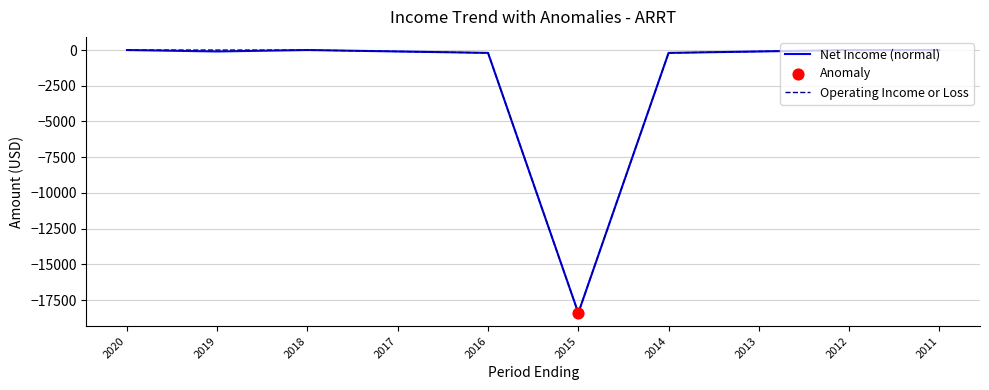

The value of Net Income (normal) at 2015 is -28642. True or false?

False